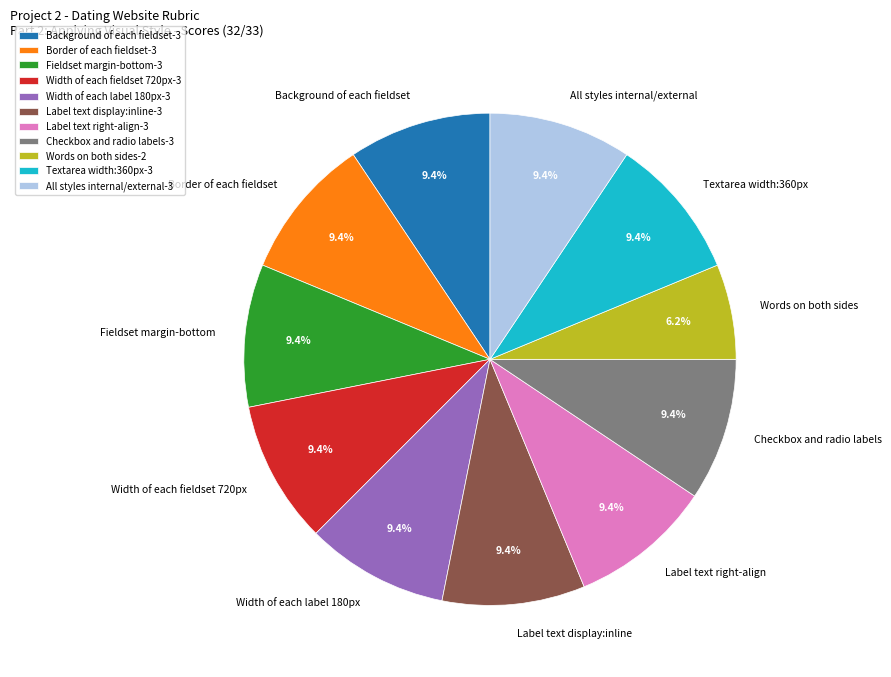

How many slices are in this pie chart?

11